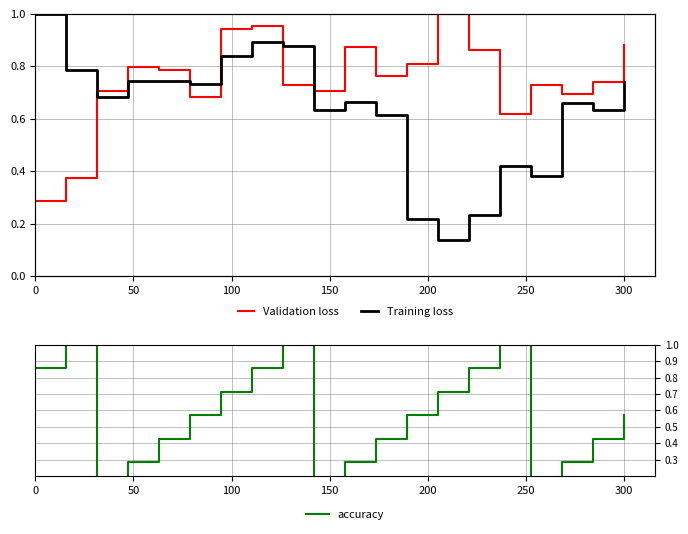

What is the highest value of the Training loss series?

1.0